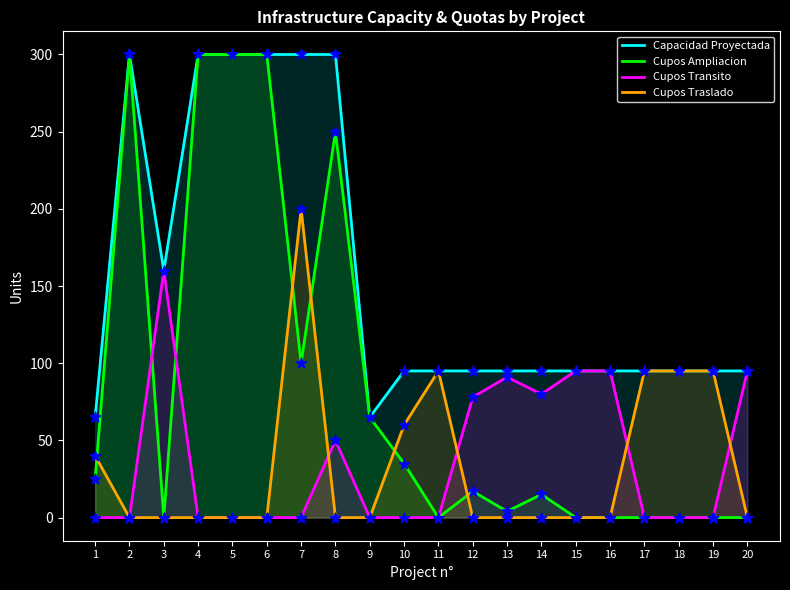

At how many categories does at least one series exceed 234?

6